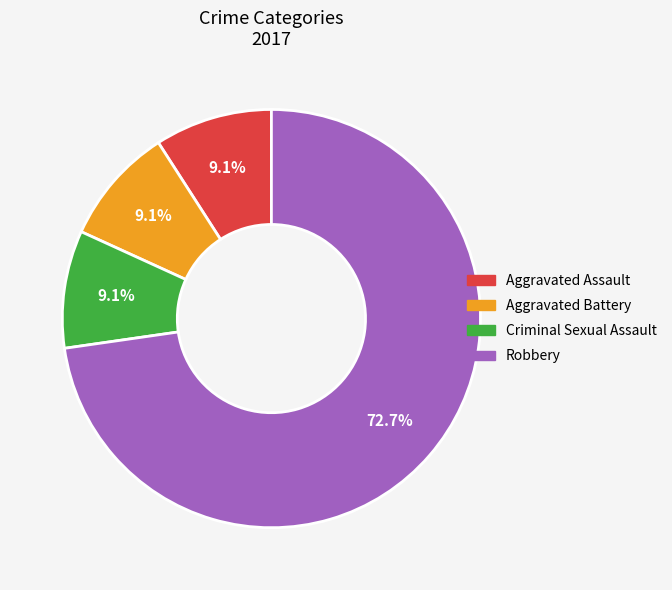

Does any single category account for the majority?

Yes